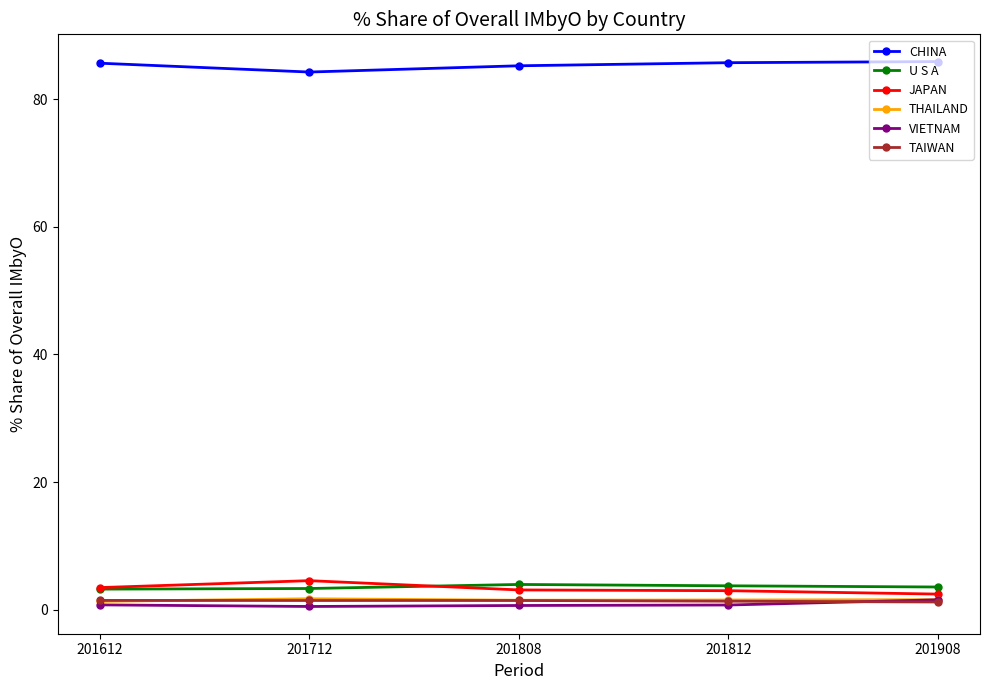

True or false: CHINA and THAILAND cross at least once.

False